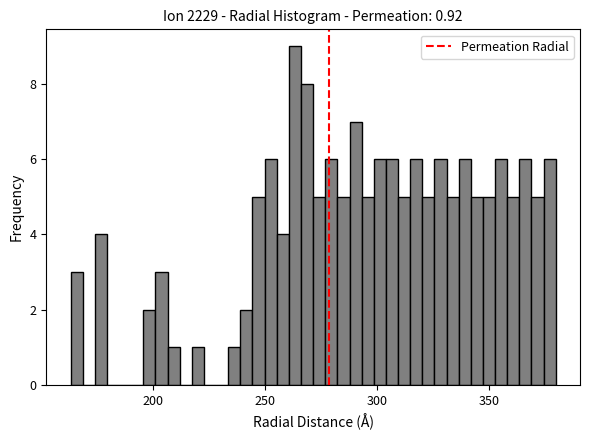

Around what value on the x-axis is the tallest bar? Give the approximate position of its centre, as read against the axis.

265